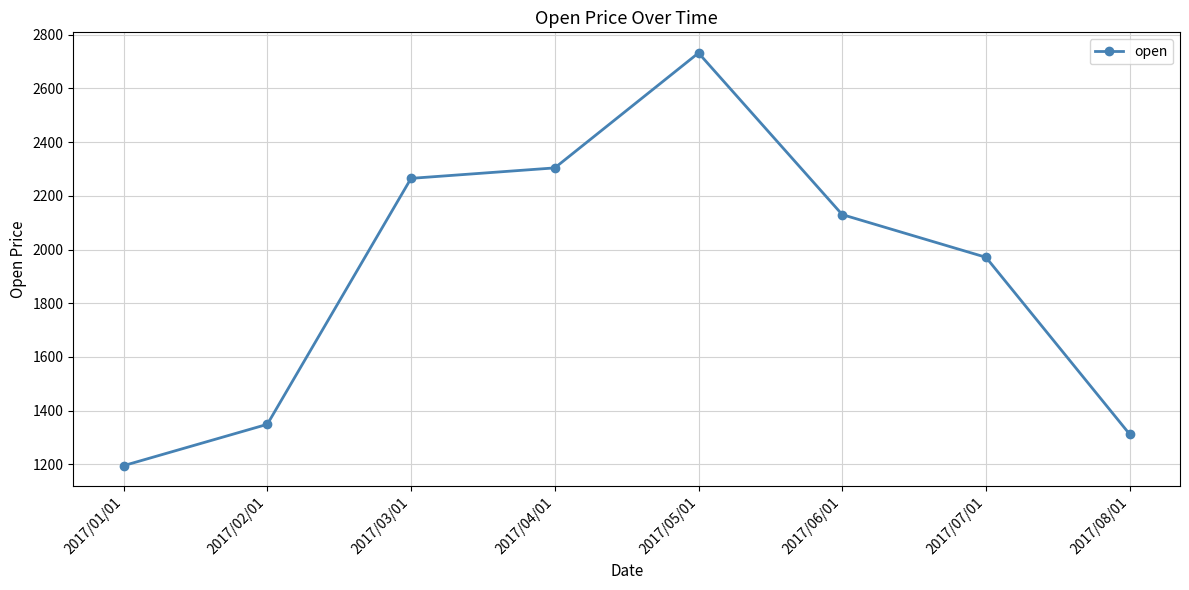

What is the ratio of the value at 2017/01/01 to the value at 2017/05/01?

0.4